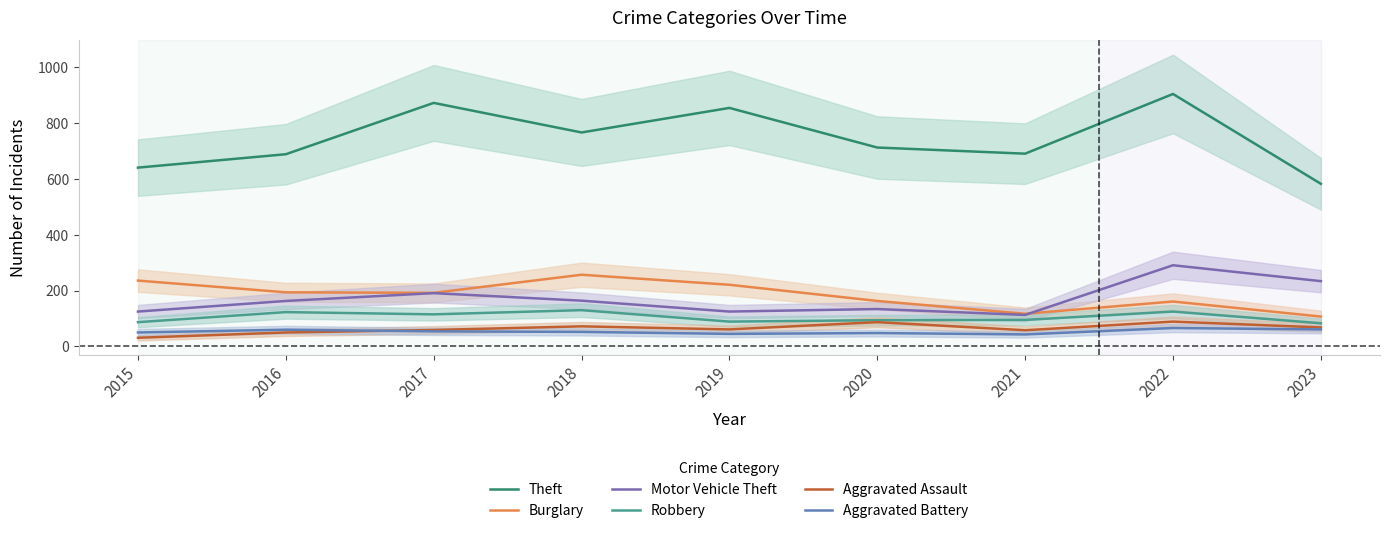

Which category has the lowest value in the Burglary series?

2023